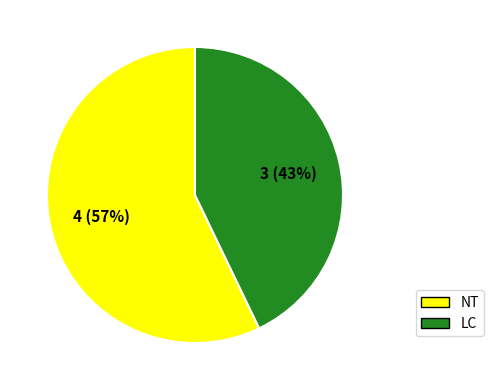

To the nearest percent, what is the difference between the largest and smallest slice percentages?

14%